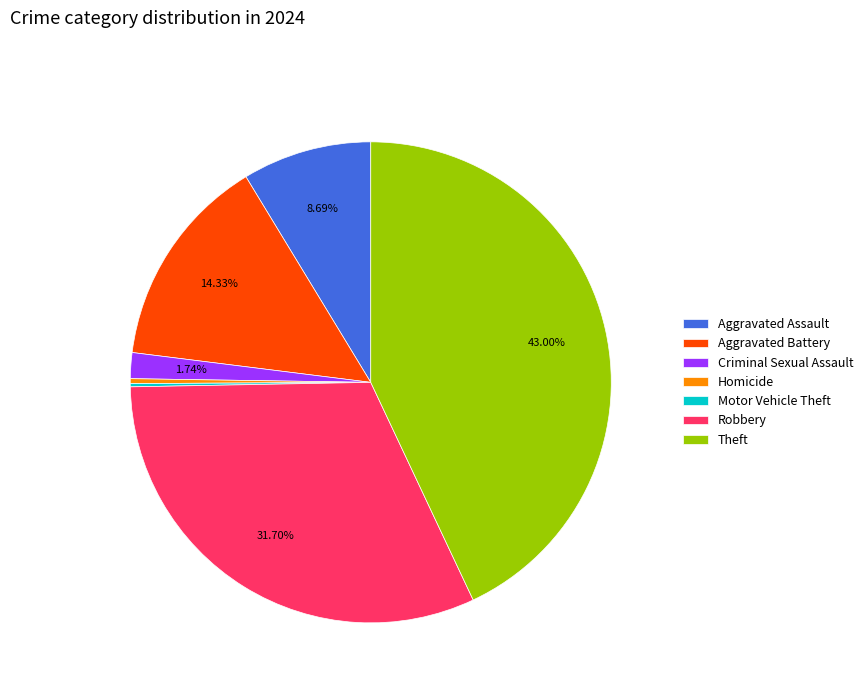

What is the largest slice in the pie chart?

Theft